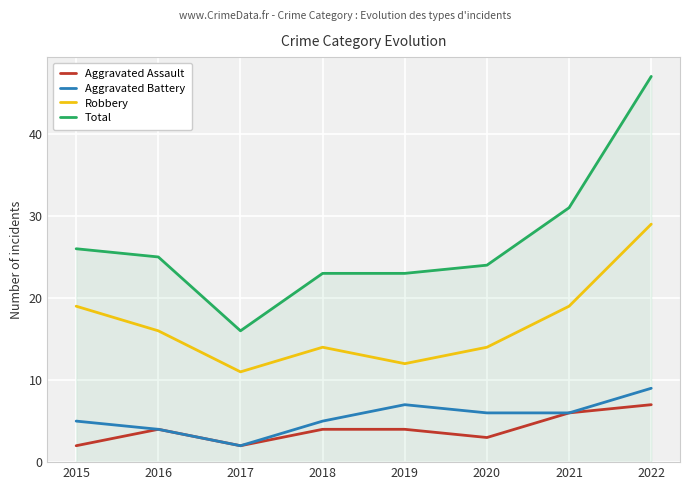

Read the Aggravated Battery value at 2019.

7